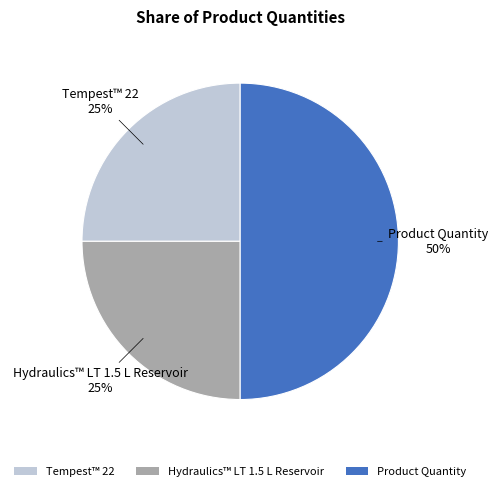

What is the ratio of the value at Tempest™ 22 to the value at Product Quantity?

0.5